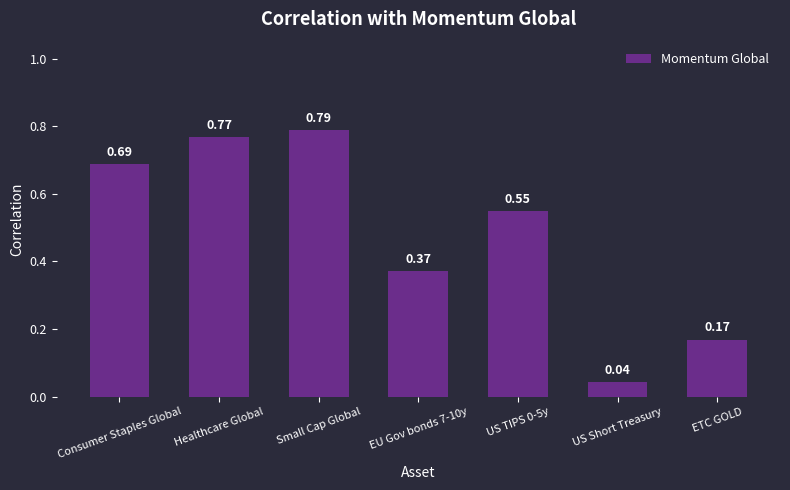

Is it true that the value at US TIPS 0-5y is 0.2?

False